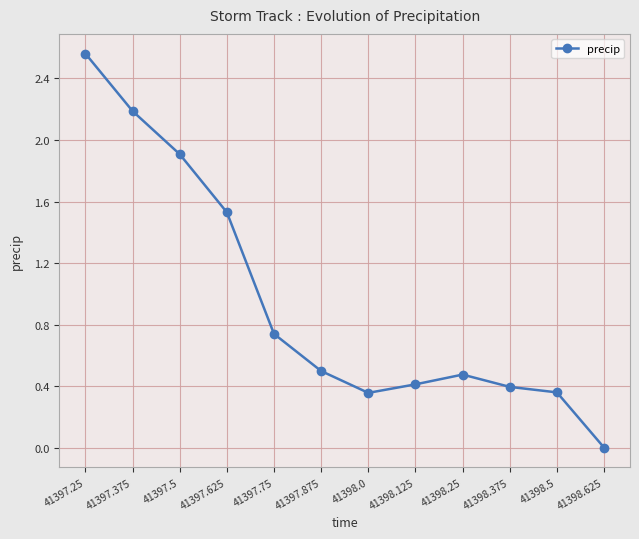

The chart shows a value of 1.2 at 41397.75. True or false?

False